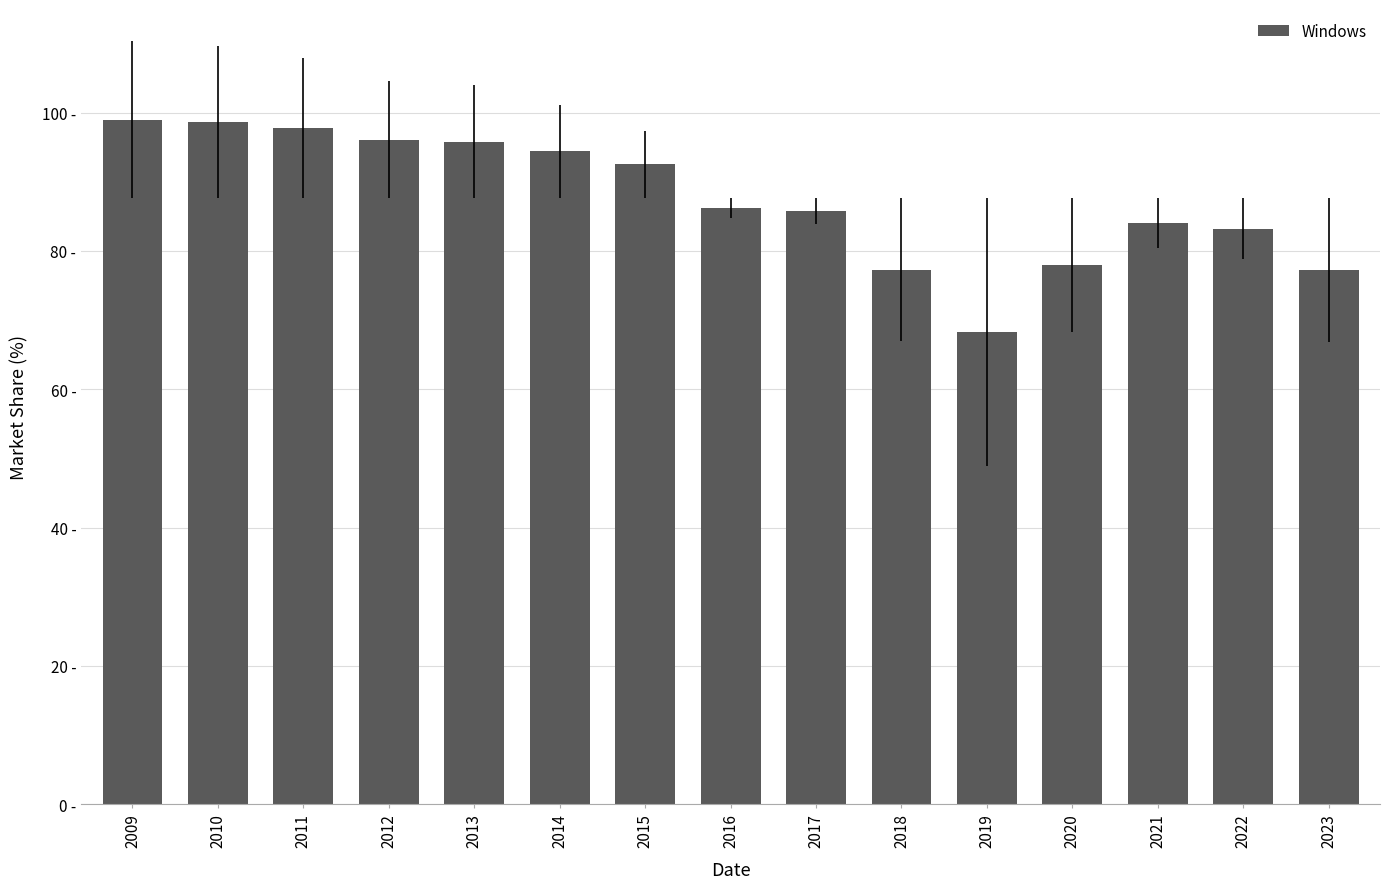

Reading left to right, transcribe all the data shown in this chart.

99.0	98.6	97.8	96.1	95.8	94.4	92.5	86.2	85.8	77.3	68.2	78.0	84.0	83.2	77.2